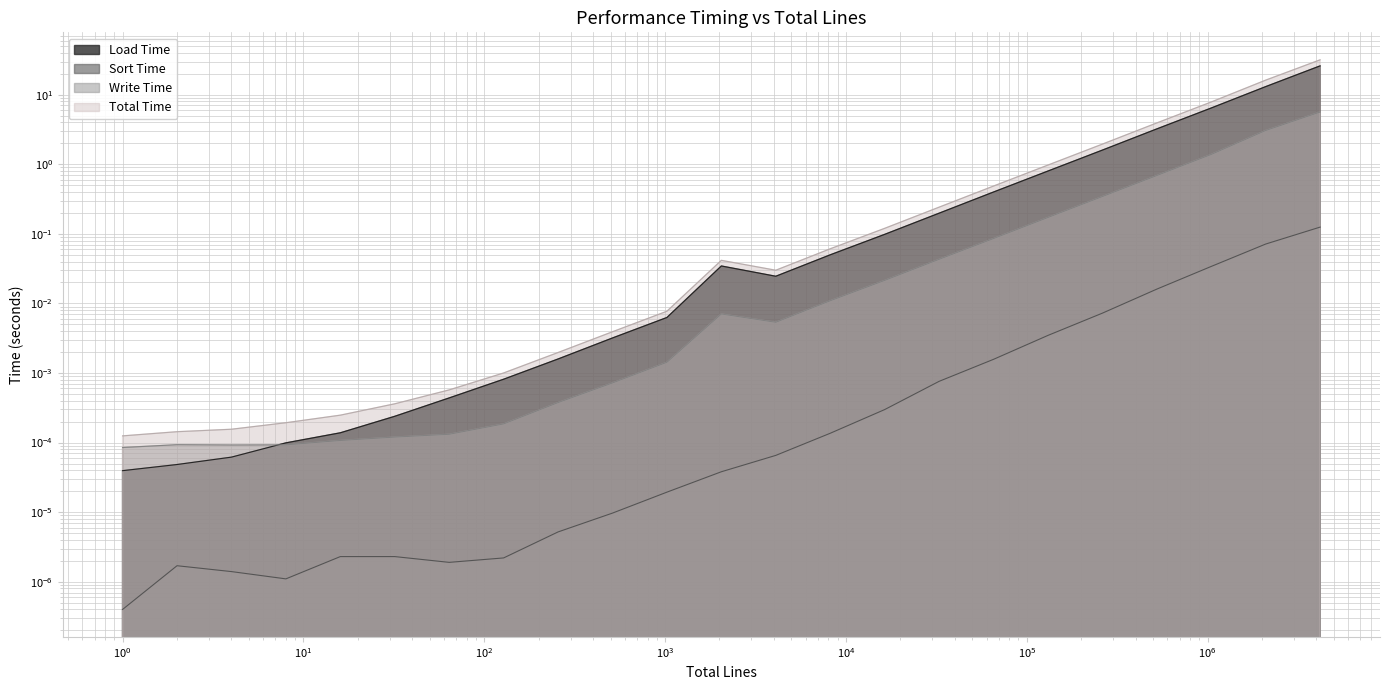

What are all the series names shown in the legend?

Load Time, Sort Time, Write Time, Total Time